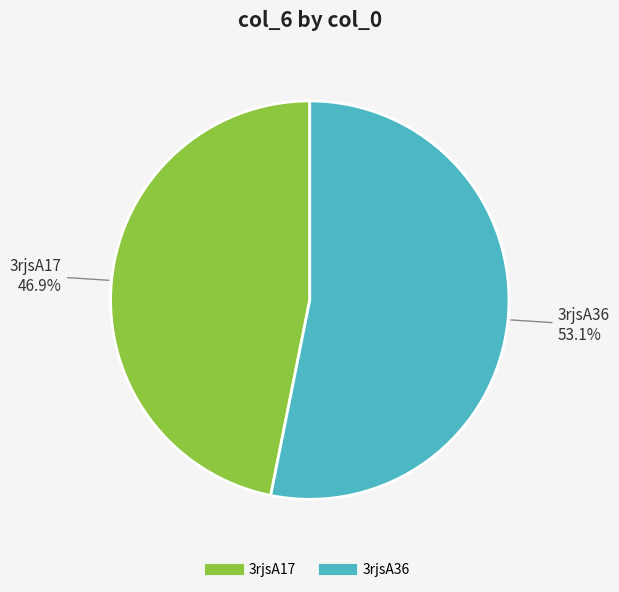

Rank the categories by value from lowest to highest.

3rjsA17, 3rjsA36